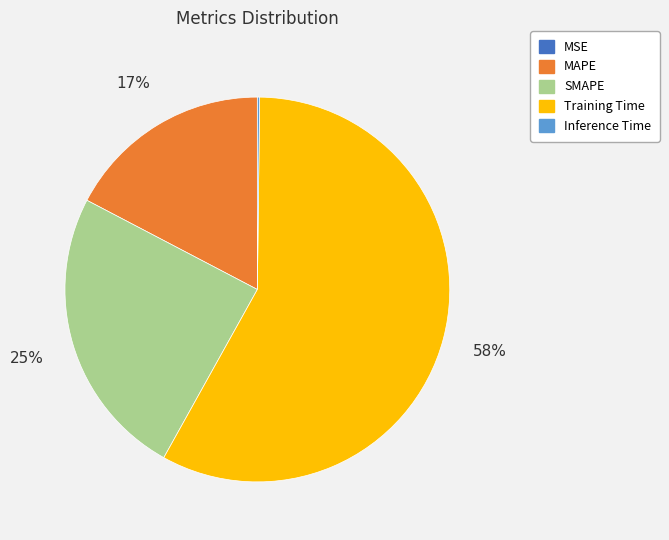

Is the sum of MAPE and Training Time greater than half?

Yes